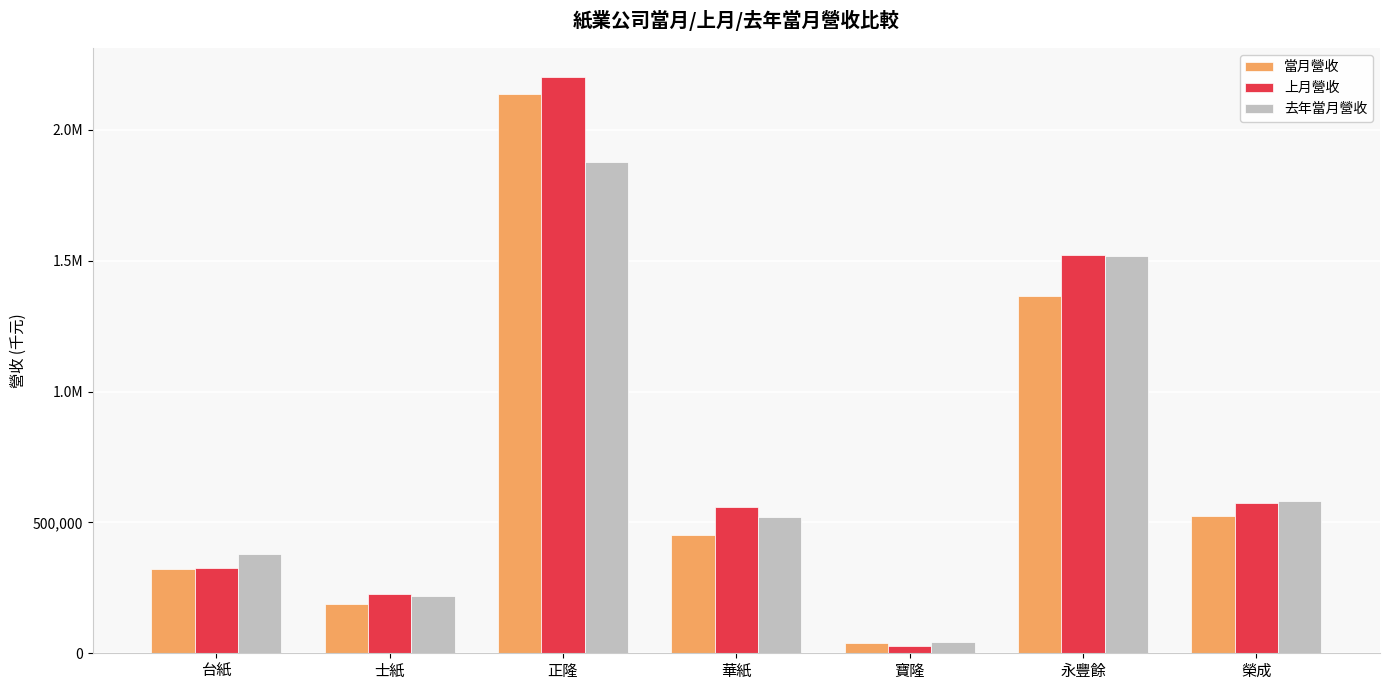

What is the minimum value for 當月營收?

39754